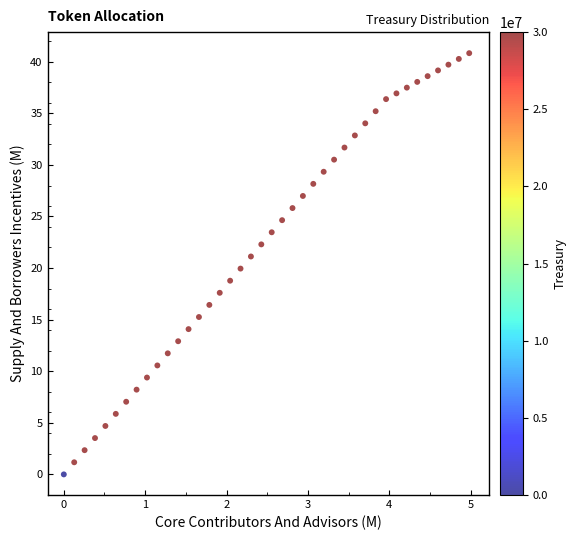

What is the range of Y values (max minus min)?

40.8